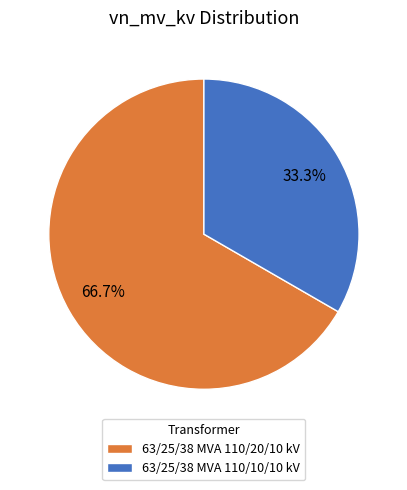

The 63/25/38 MVA 110/10/10 kV slice represents 33% of the pie. True or false?

True